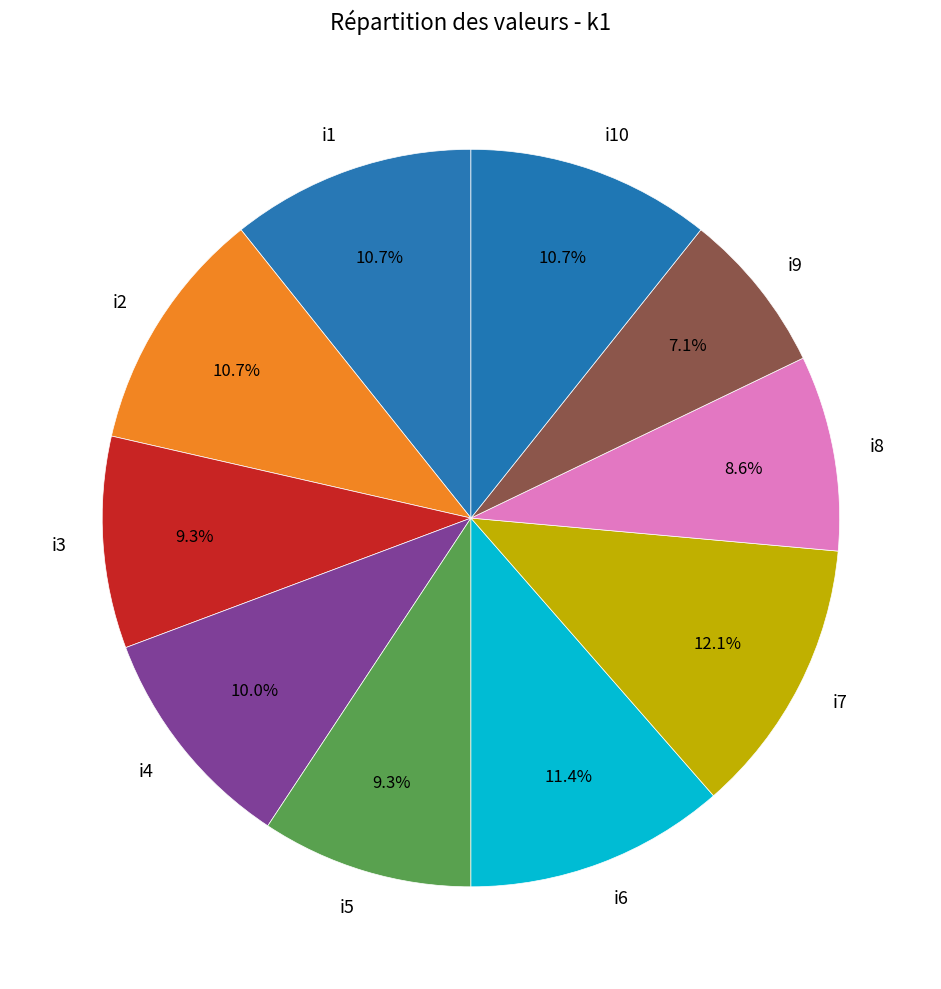

Approximately how many times larger is the value at i7 compared to i2?

1.1